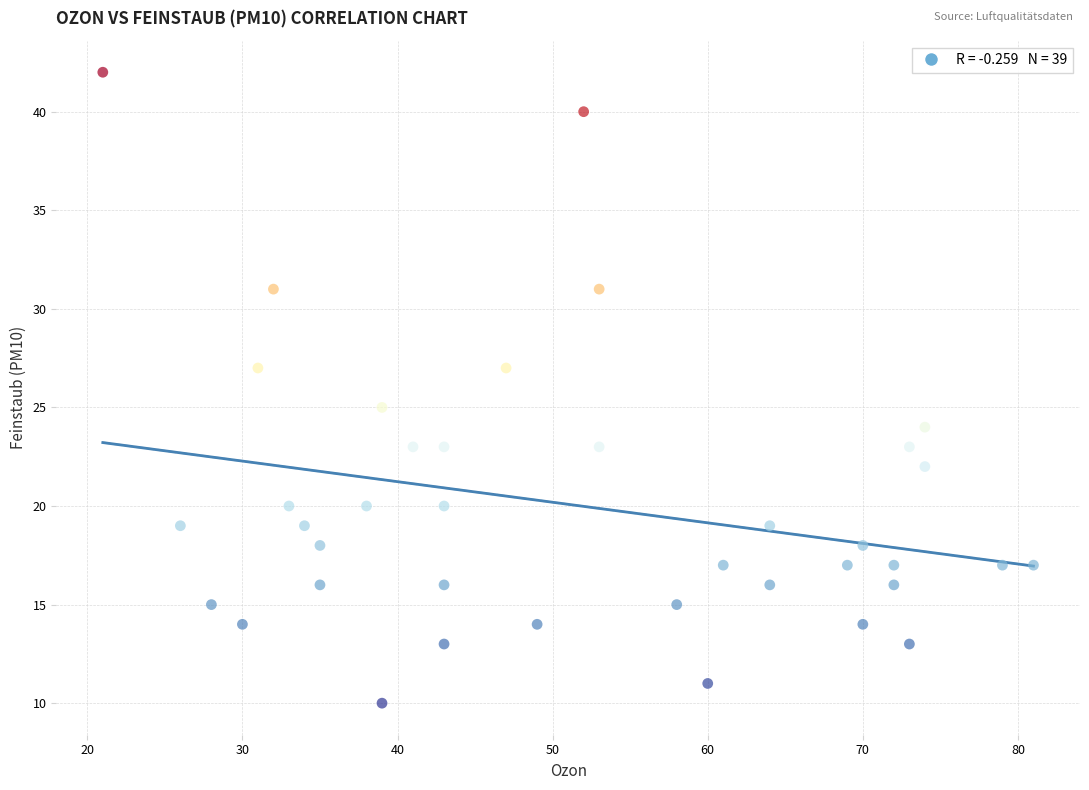

What is the range of X values (max minus min)?

60